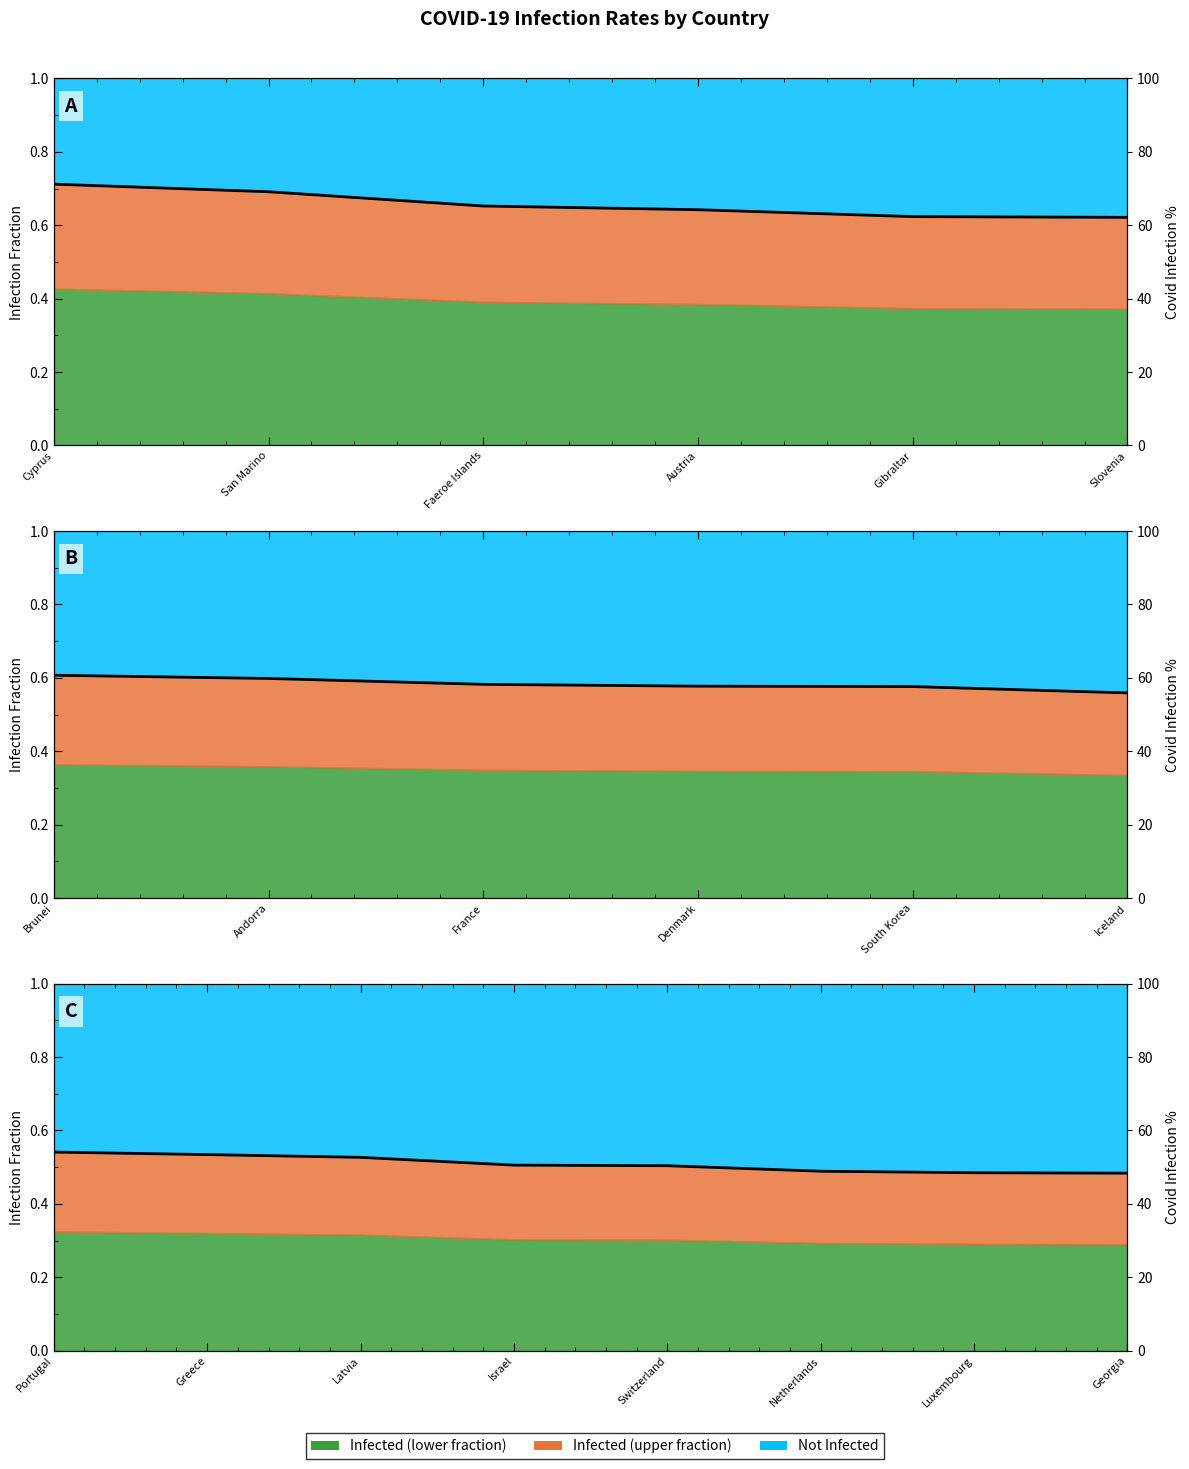

What is the change in value from Israel to Netherlands?

-1.7